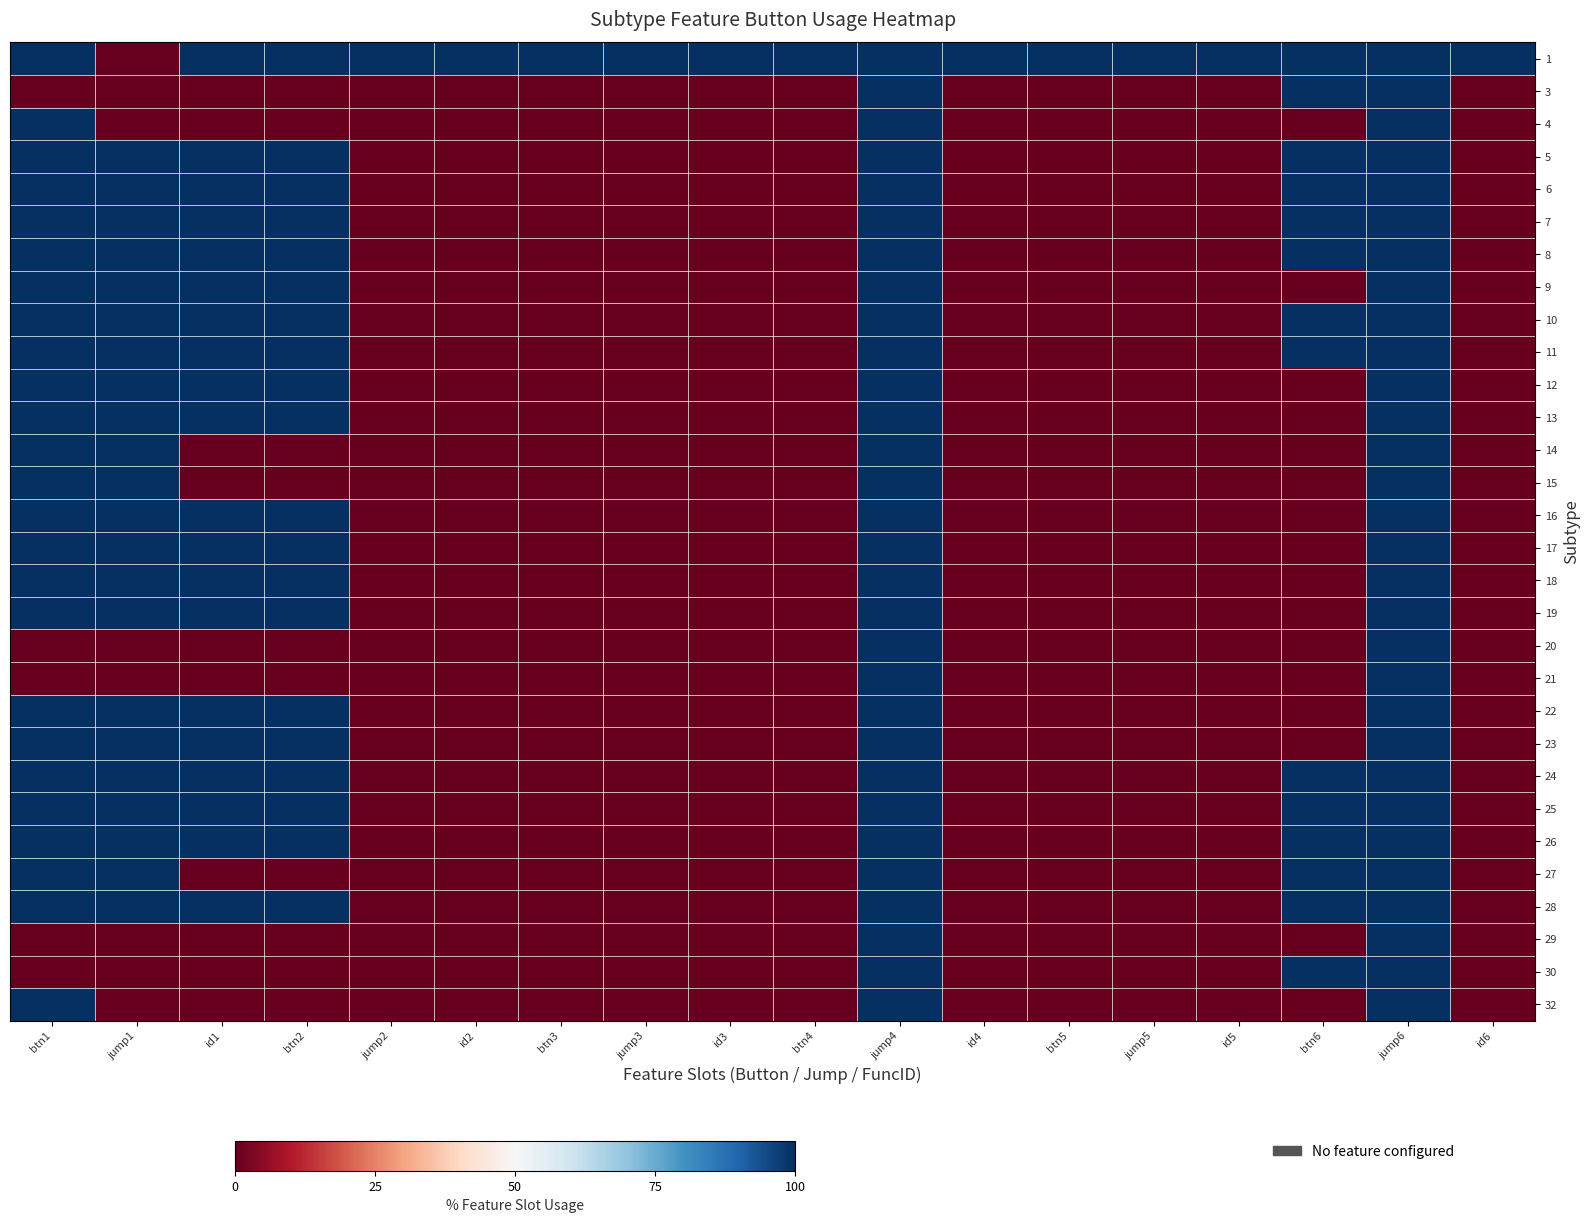

What is the total value across all series at id3?

100